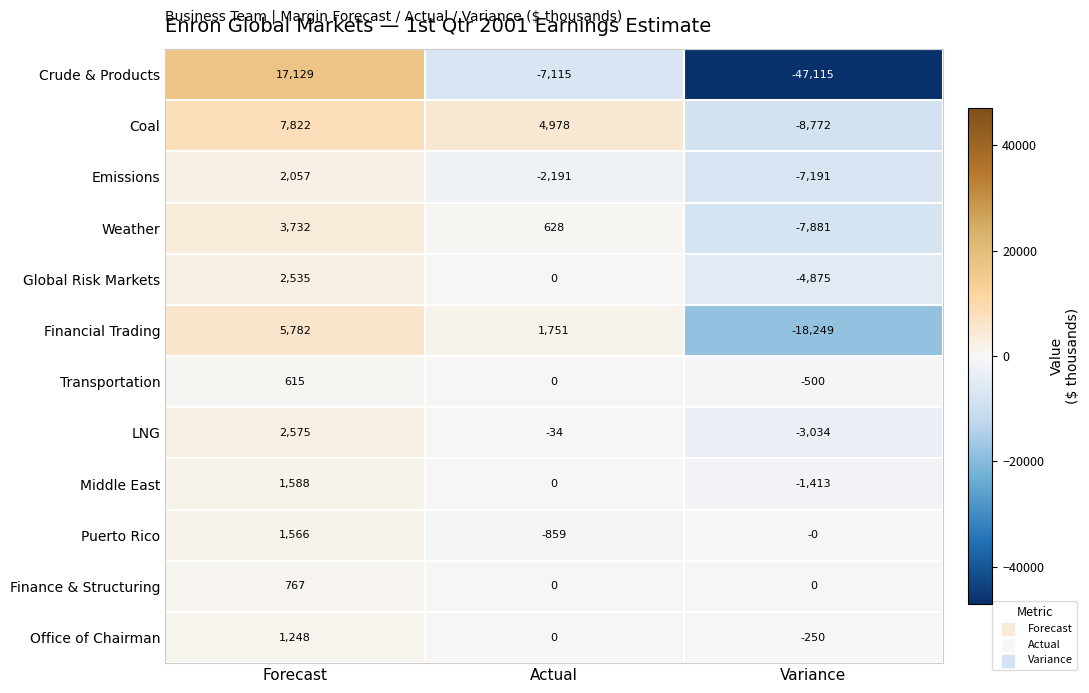

Count the number of categories in the chart.

3